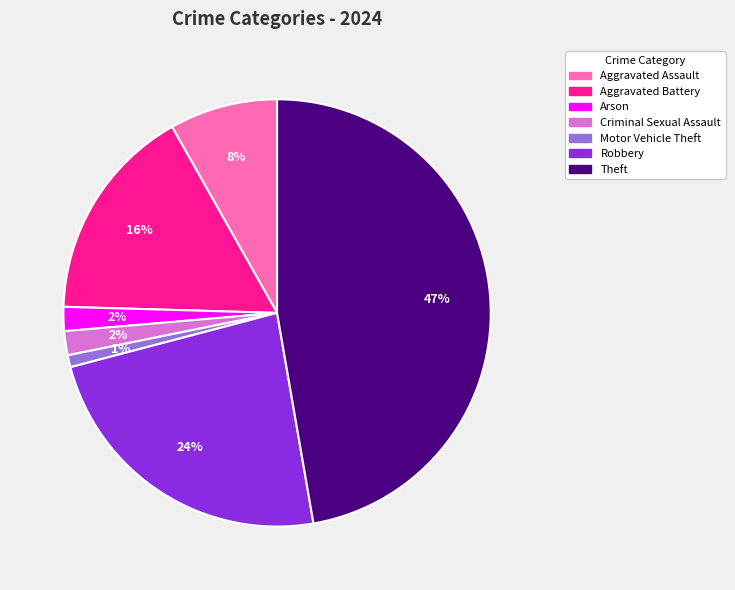

To the nearest percent, what is the difference between the largest and smallest slice percentages?

46%